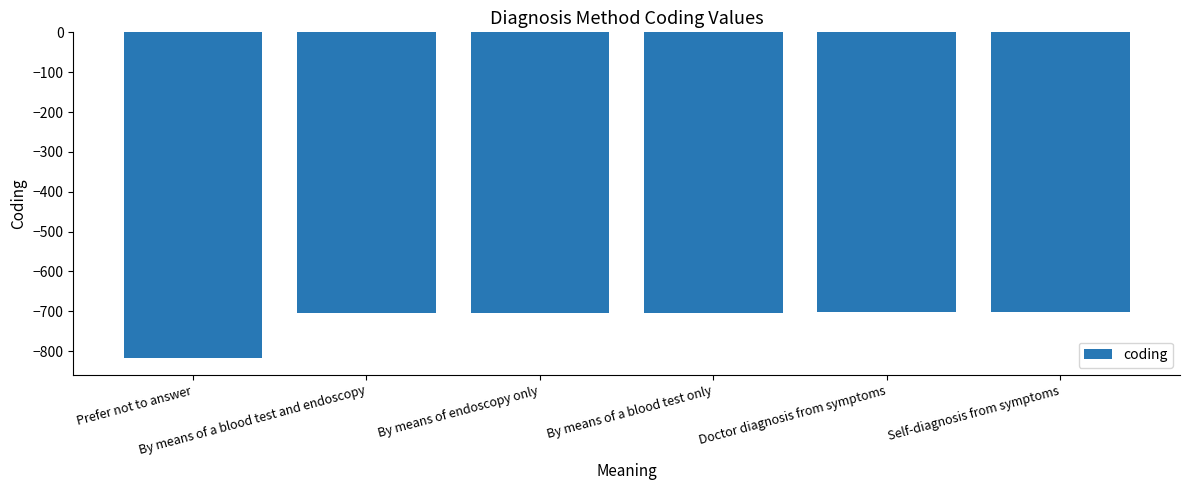

The value at By means of a blood test and endoscopy is -705. True or false?

True